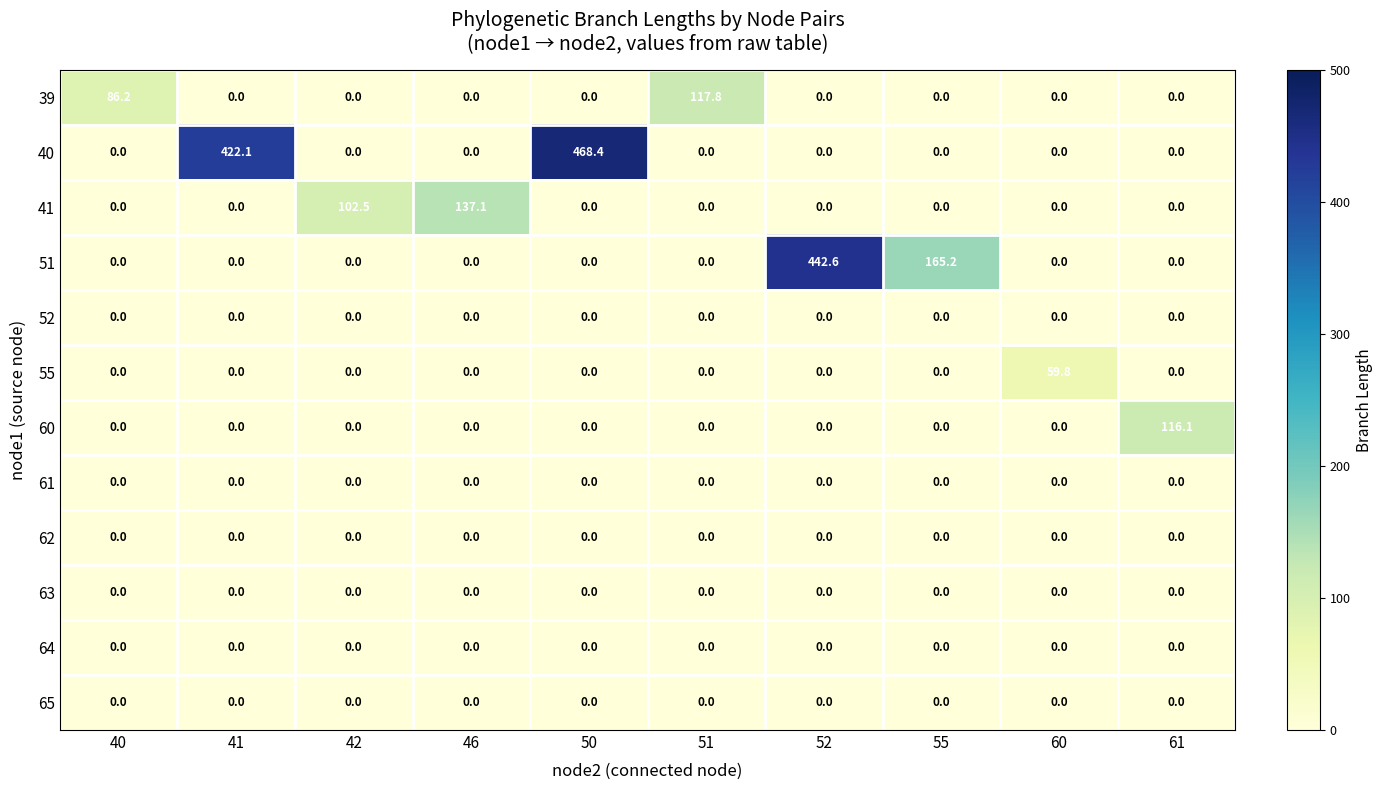

What is the difference between the second highest and second lowest values in the 40 series?

422.1